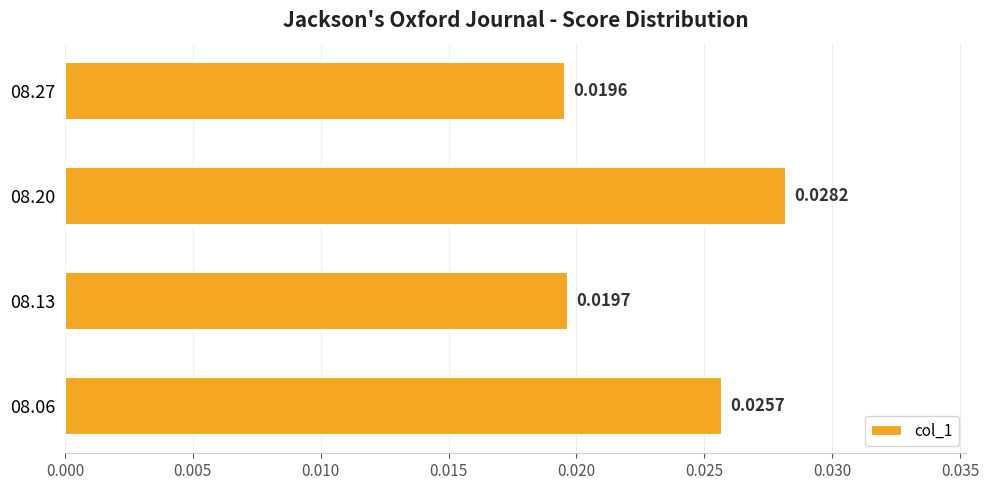

How many values are between 0 and 1?

4